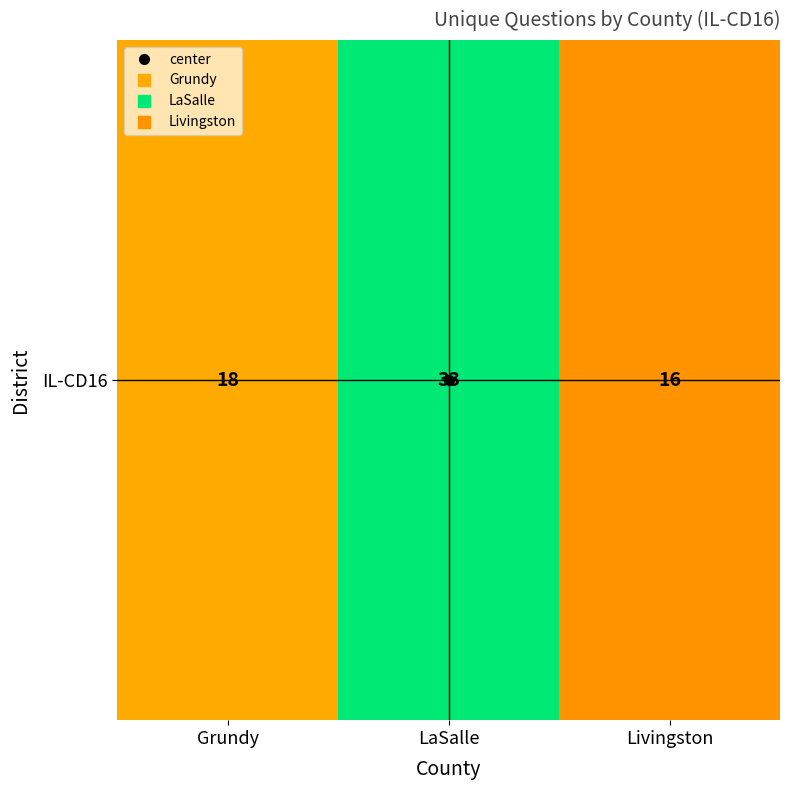

Which label corresponds to the smallest value in the chart?

Livingston